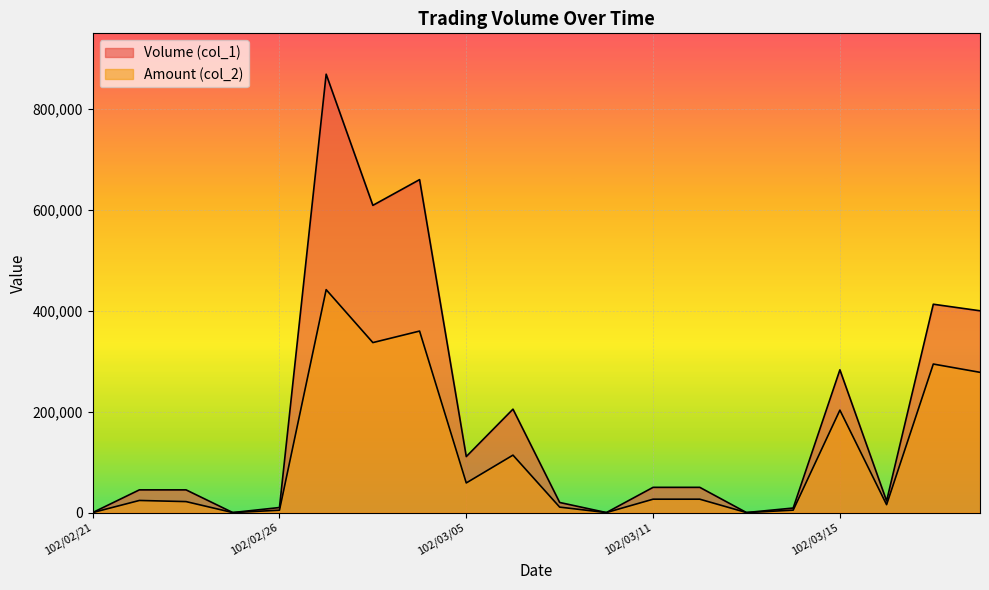

What are all the series names shown in the legend?

Volume (col_1), Amount (col_2)